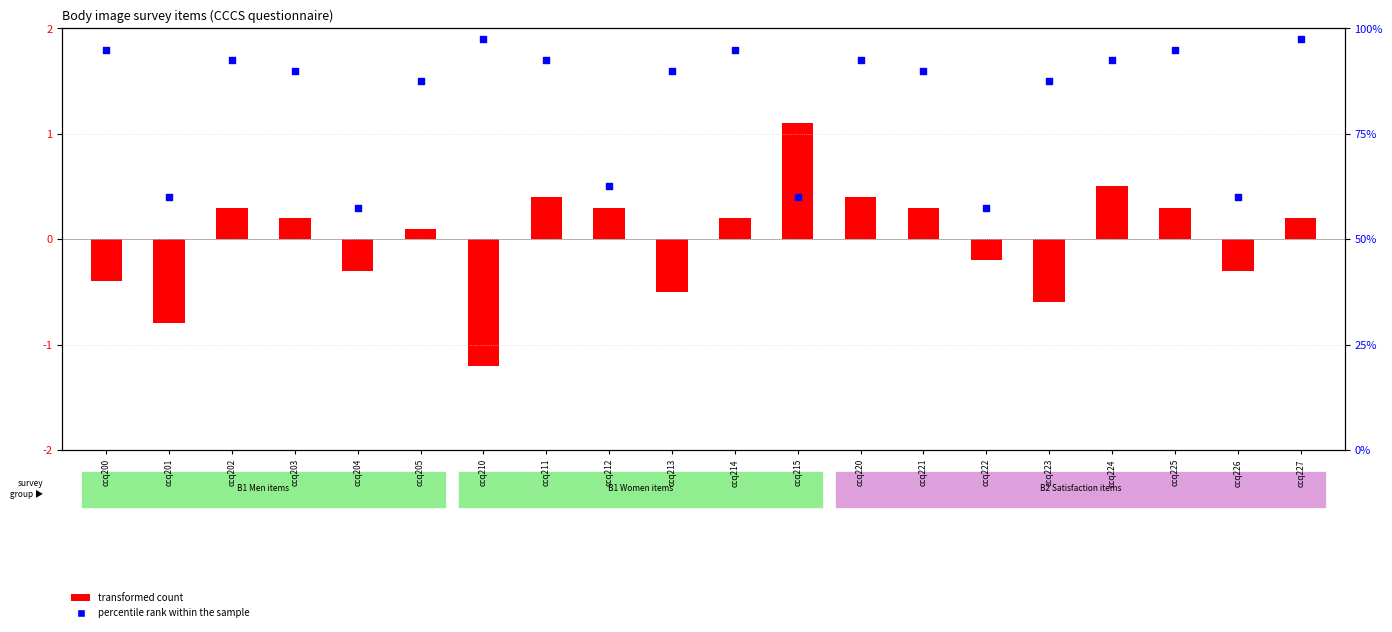

Is the value of percentile rank within the sample at ccq225 greater than the value of transformed count at ccq203?

Yes